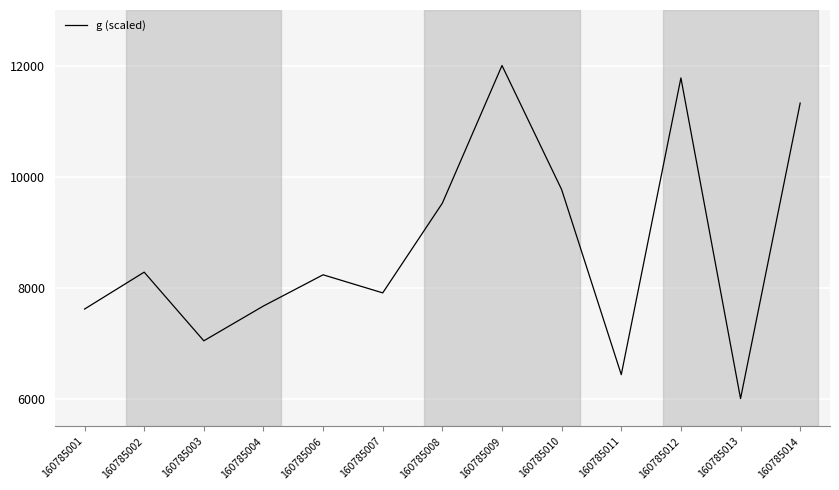

Between 160785004 and 160785002, which is larger?

160785002